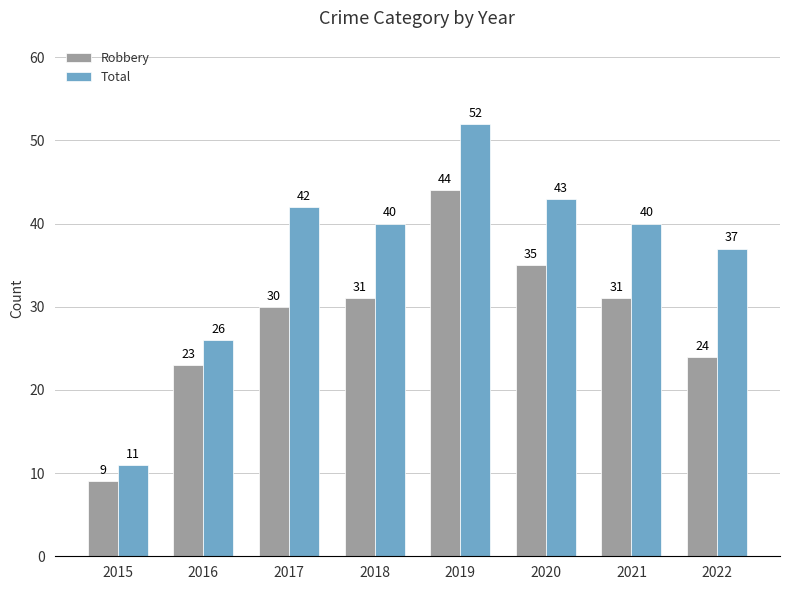

What is the sum of all Robbery values?

227